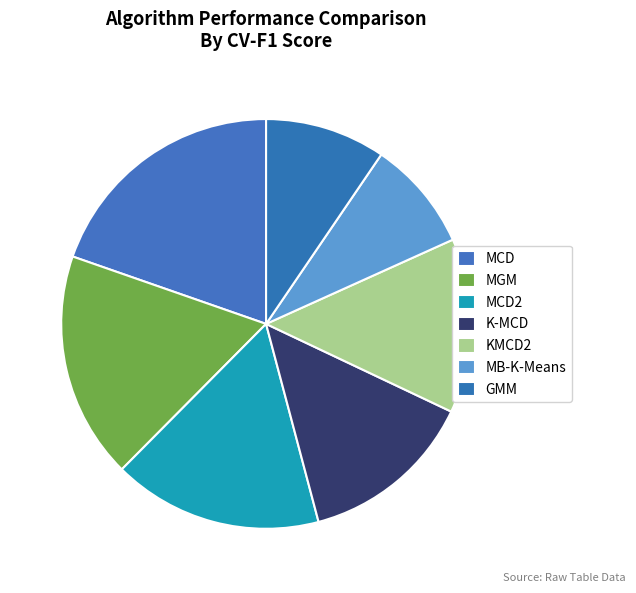

Is the sum of K-MCD and MB-K-Means greater than half?

No